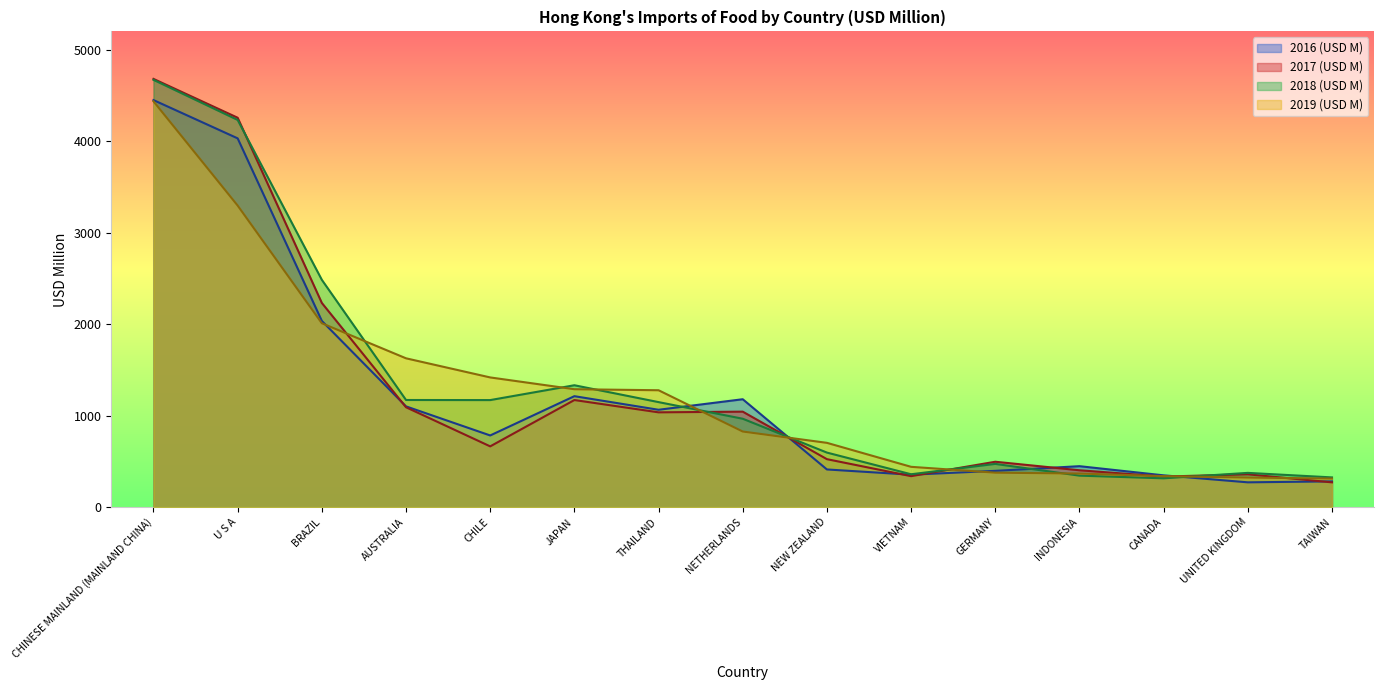

Reading right to left, extract all data points from this chart.

2016 (USD M): TAIWAN=282.8	UNITED KINGDOM=272.3	CANADA=348.7	INDONESIA=448.7	GERMANY=397.8	VIETNAM=355.8	NEW ZEALAND=412.9	NETHERLANDS=1180.4	THAILAND=1065.2	JAPAN=1213.6	CHILE=784.5	AUSTRALIA=1102.3	BRAZIL=2036.1	U S A=4031.2	CHINESE MAINLAND (MAINLAND CHINA)=4449.5
2017 (USD M): TAIWAN=272.1	UNITED KINGDOM=359.8	CANADA=335.1	INDONESIA=404.1	GERMANY=497.2	VIETNAM=339.8	NEW ZEALAND=525.4	NETHERLANDS=1044.6	THAILAND=1037.2	JAPAN=1171.6	CHILE=665.2	AUSTRALIA=1092.7	BRAZIL=2232.5	U S A=4256.5	CHINESE MAINLAND (MAINLAND CHINA)=4681.0
2018 (USD M): TAIWAN=326.1	UNITED KINGDOM=375.6	CANADA=316.1	INDONESIA=345.3	GERMANY=473.8	VIETNAM=360.4	NEW ZEALAND=597.3	NETHERLANDS=967.2	THAILAND=1148.9	JAPAN=1333.2	CHILE=1171.0	AUSTRALIA=1172.0	BRAZIL=2485.2	U S A=4232.6	CHINESE MAINLAND (MAINLAND CHINA)=4670.8
2019 (USD M): TAIWAN=313.4	UNITED KINGDOM=324.5	CANADA=340.0	INDONESIA=368.4	GERMANY=377.7	VIETNAM=441.7	NEW ZEALAND=703.8	NETHERLANDS=827.4	THAILAND=1278.6	JAPAN=1289.8	CHILE=1418.6	AUSTRALIA=1627.6	BRAZIL=2010.8	U S A=3296.6	CHINESE MAINLAND (MAINLAND CHINA)=4435.9